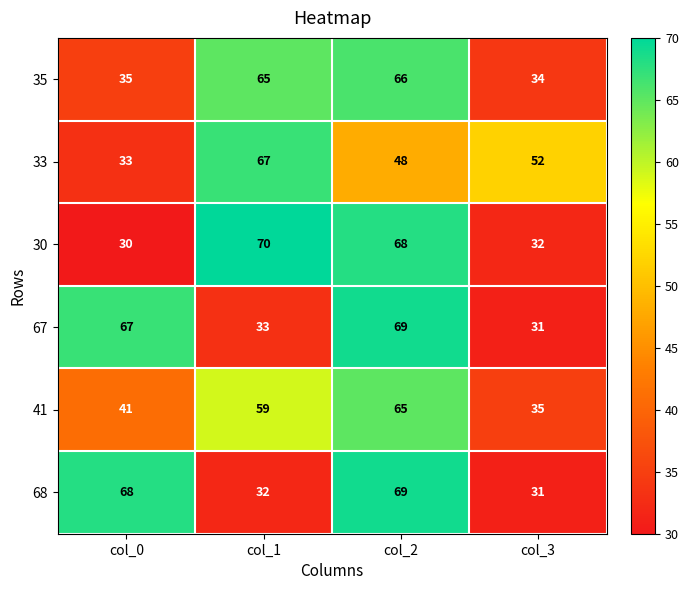

True or false: 68 has a value of 69 at col_2.

True